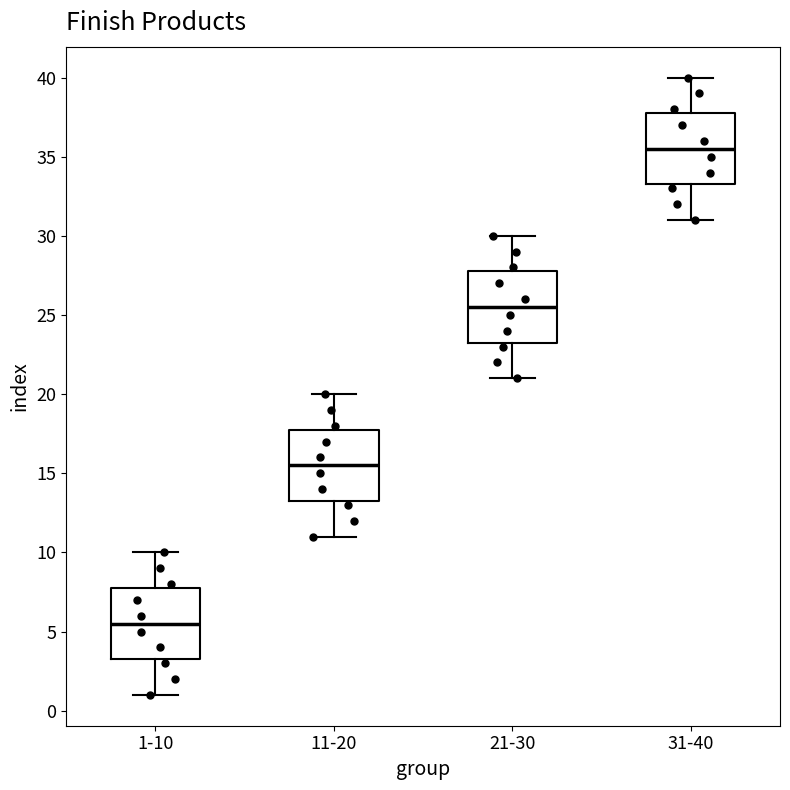

Where does the lower whisker of the box for 11-20 end on the y-axis? The values are not printed on the chart, so give them approximately, as read against the axis.

11.0